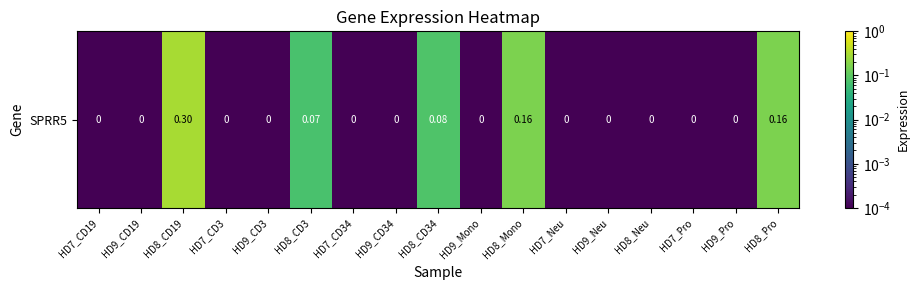

Which category has the highest value across all series?

HD8_CD19